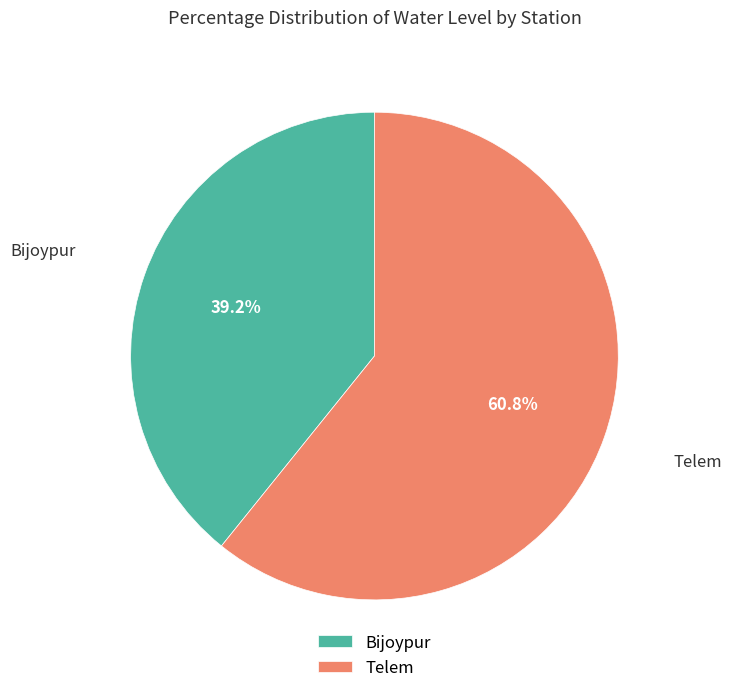

The Bijoypur slice represents 39% of the pie. True or false?

True